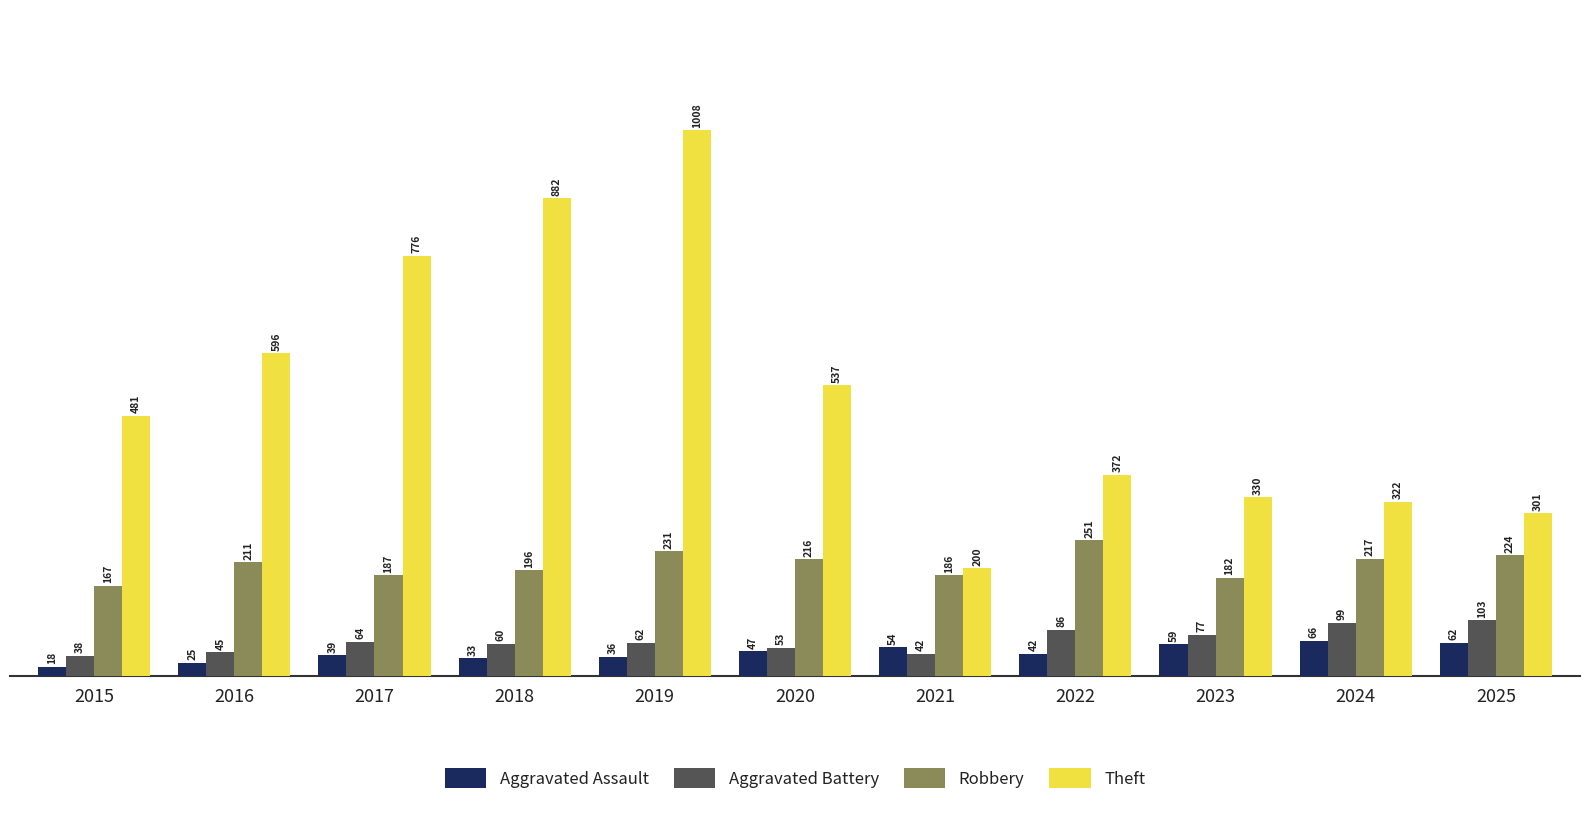

Which series changed the most between 2018 and 2021?

Theft